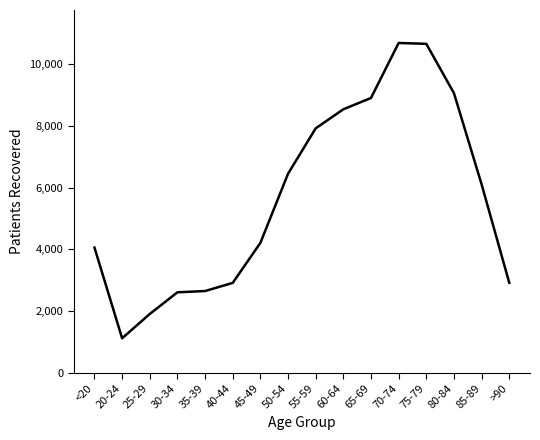

What value does the data have at 35-39?

2646